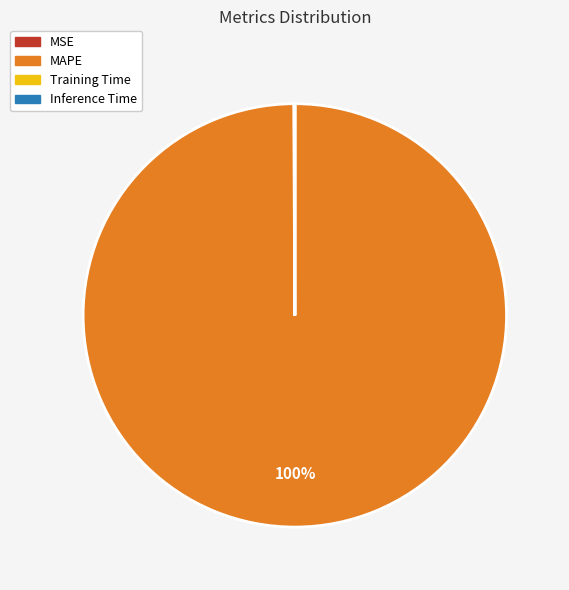

Which category accounts for the majority?

MAPE